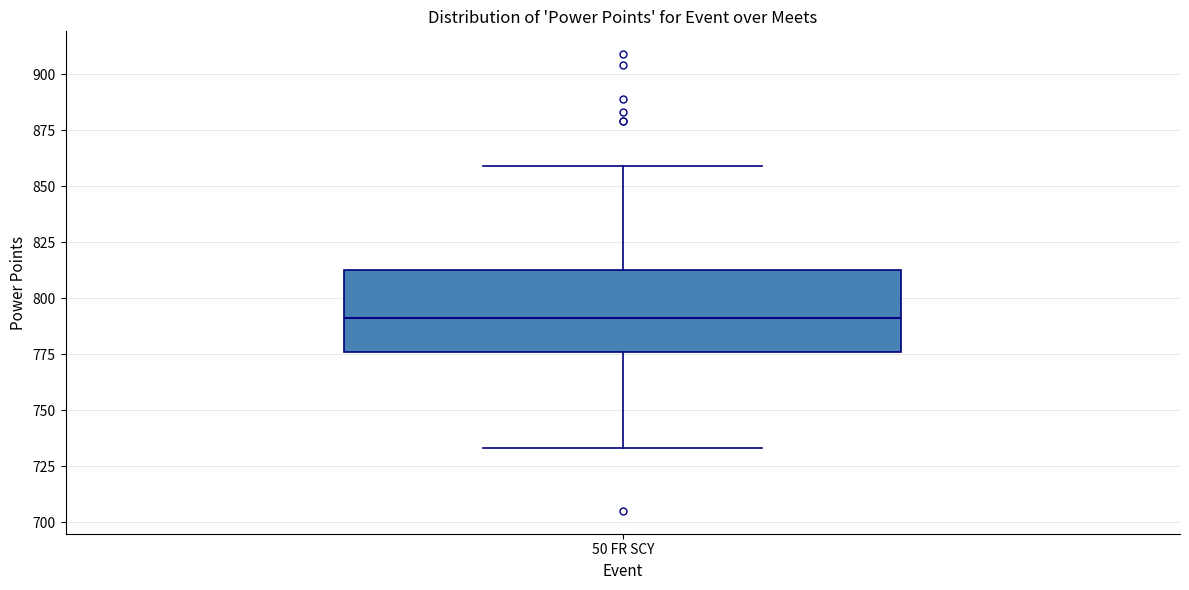

Transcribe this box plot: give where the median line is, the range the box spans, and where the two whiskers end, as read against the y-axis. The values are not printed on the chart, so give them approximately, as read against the axis.

median 790, box 775 to 815, whiskers 735 to 860